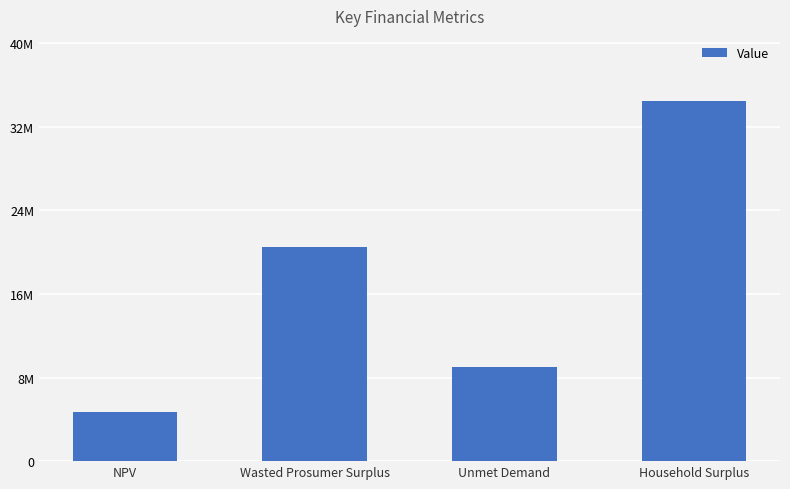

What is the sum of the values at Household Surplus and Wasted Prosumer Surplus?

54968170.4